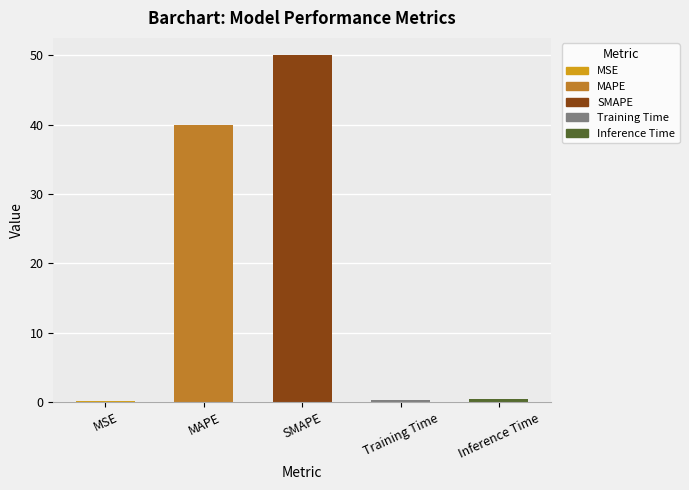

Reading left to right, extract all data points from this chart.

0.2	40.0	50.0	0.4	0.4